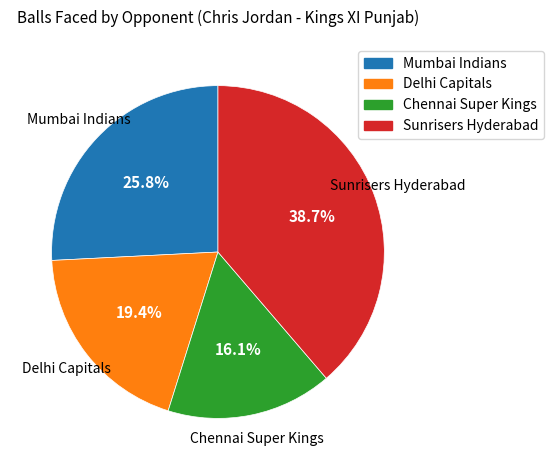

Is there a majority slice in this chart?

No